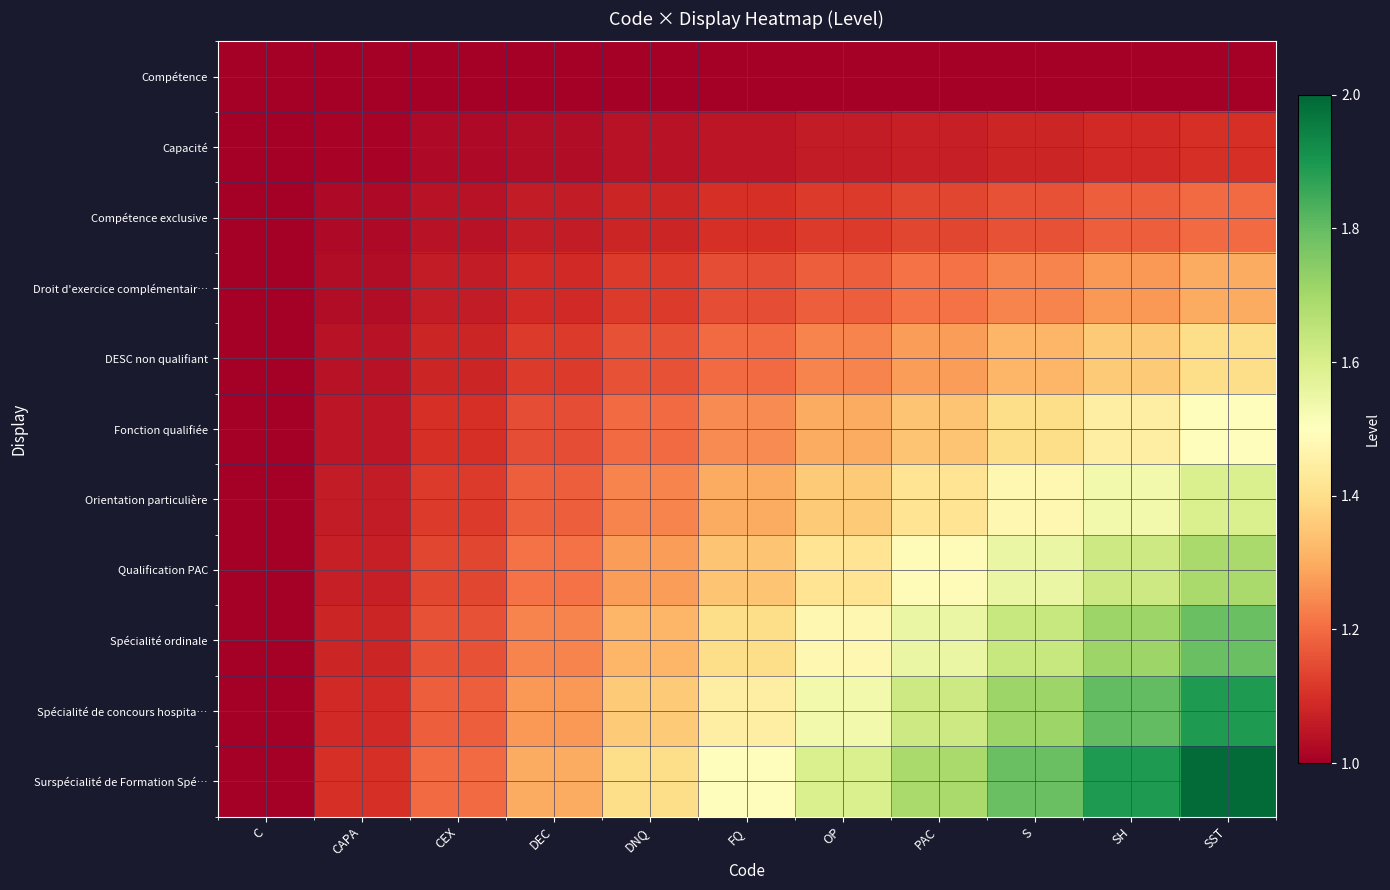

Which series has the largest total across all categories?

Surspécialité de Formation Spé…